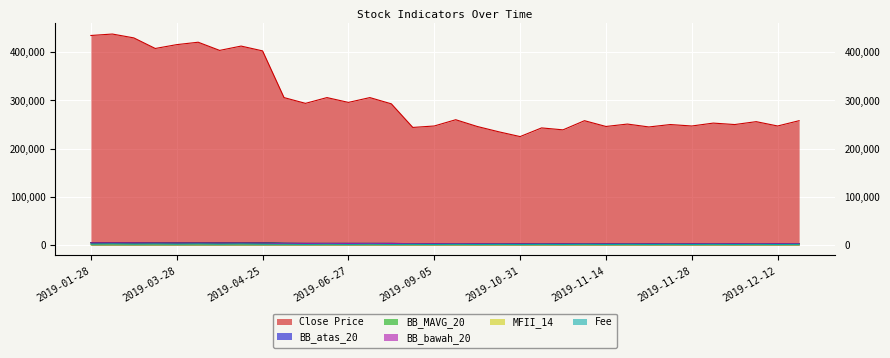

Is it true that Close Price equals 258000.0 at 2019-12-13?

True